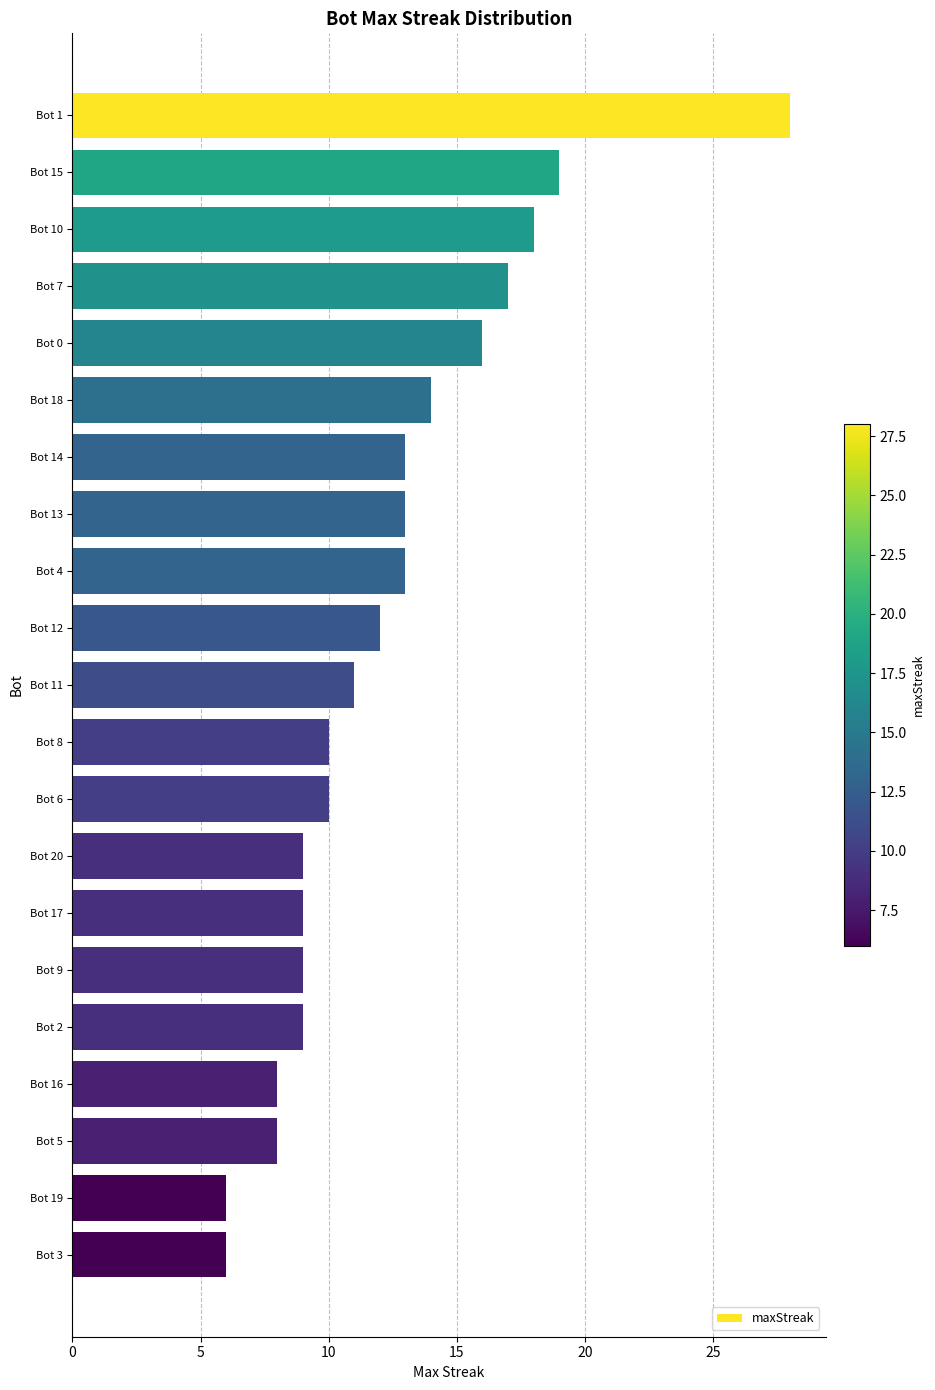

The value at Bot 17 is 2. True or false?

False